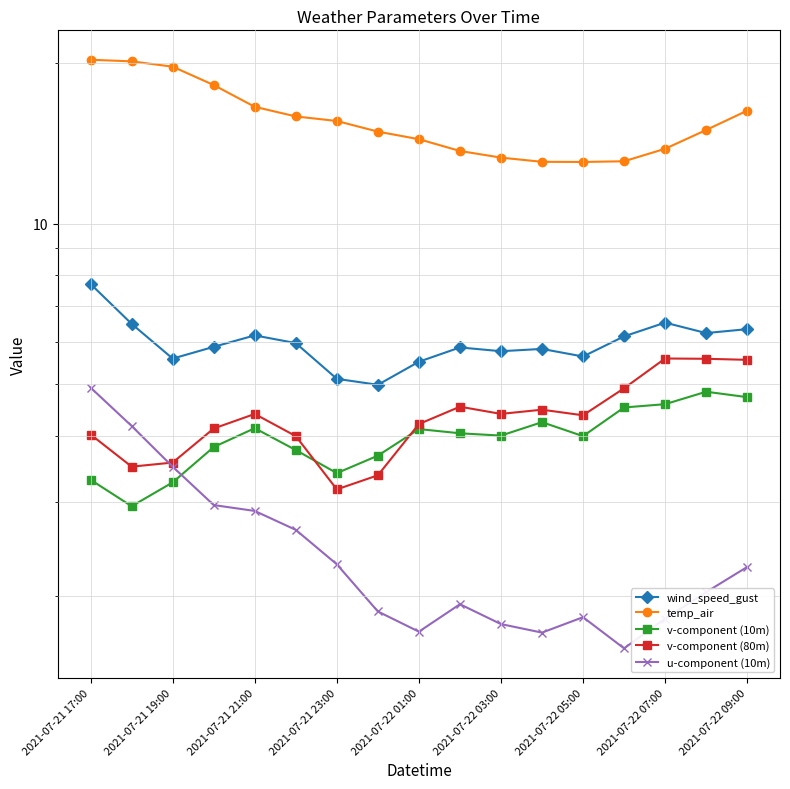

Is it true that wind_speed_gust equals 2.8 at 9?

False